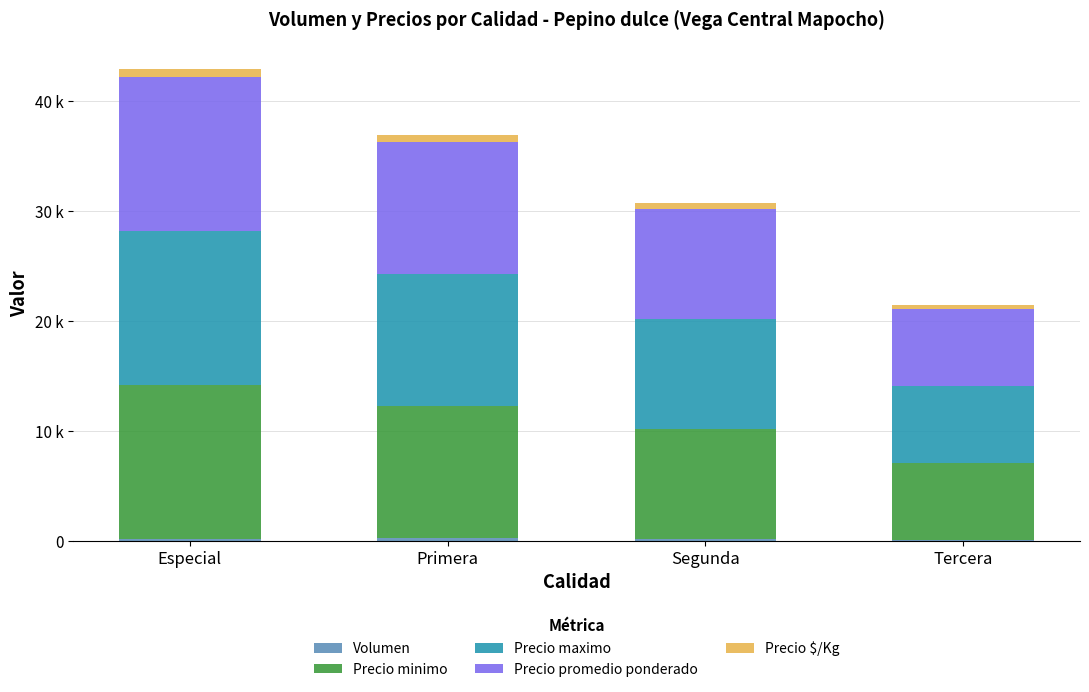

True or false: Precio promedio ponderado has a value of 7000 at Tercera.

True